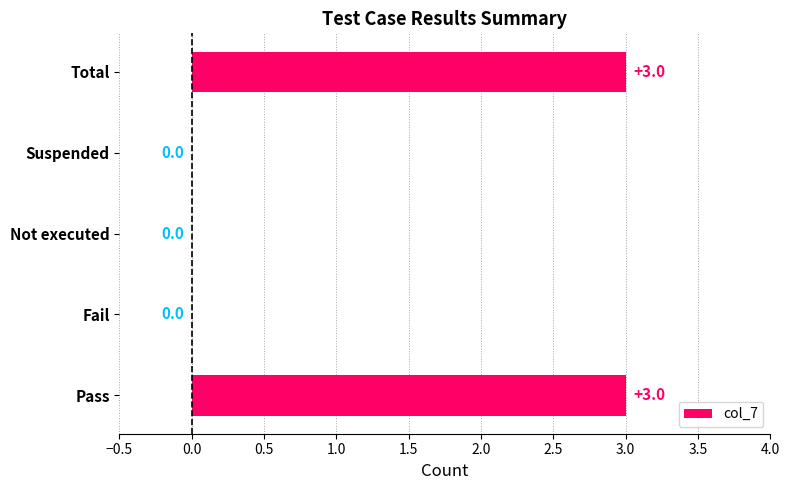

True or false: the data shows 0 at Suspended.

True